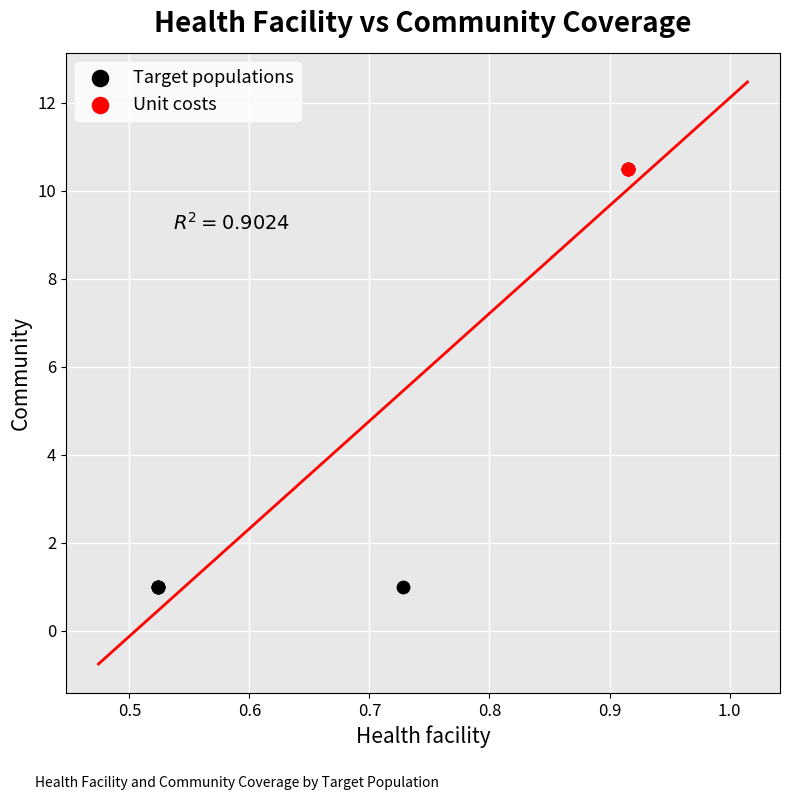

Which series contains the lowest Y value?

Target populations